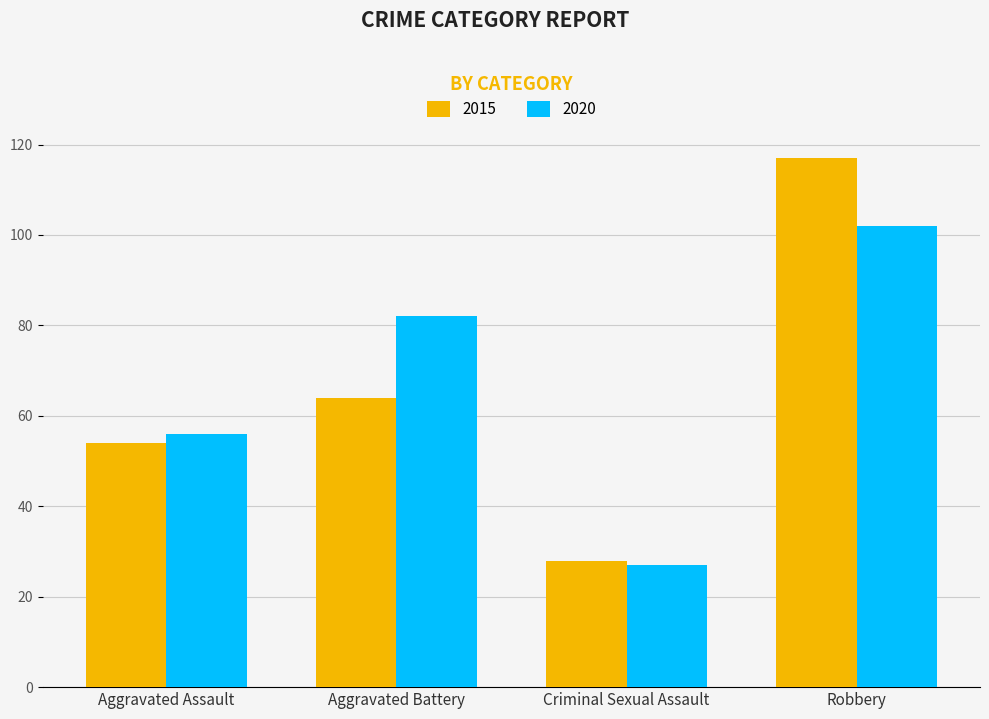

How many values in the 2020 series are below 82?

2